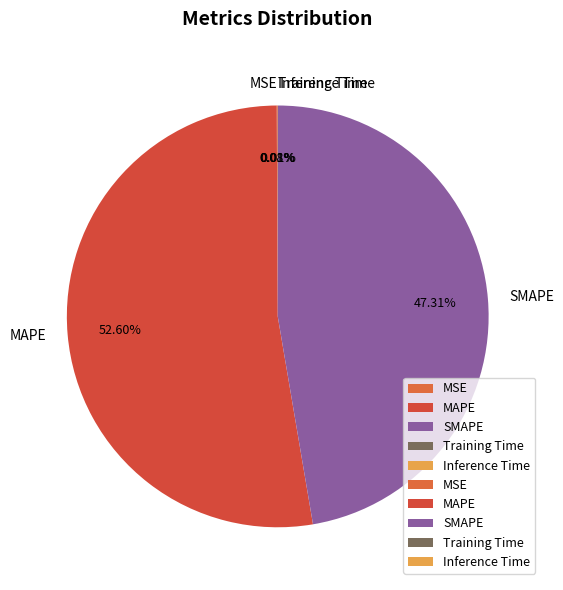

Is MAPE the majority of the pie?

Yes